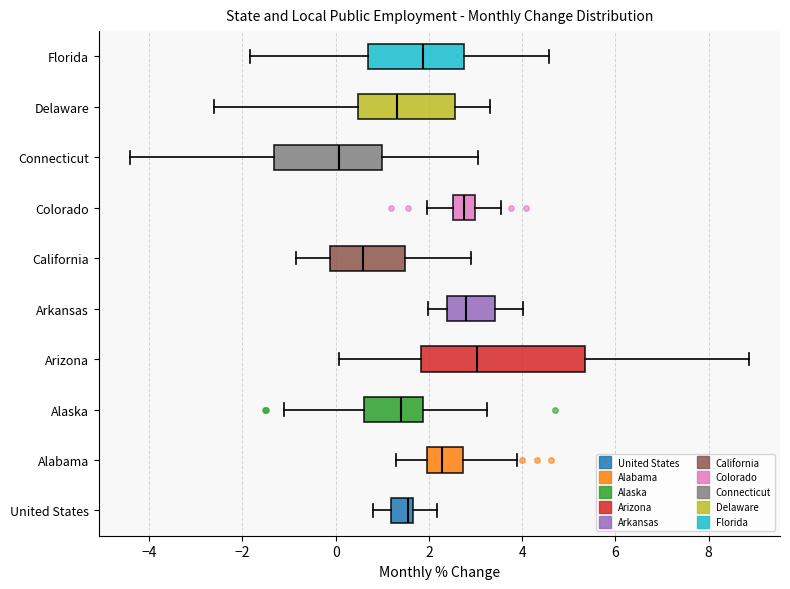

Reading bottom to top, transcribe this box plot: for each box, give where its median line is, the range the box spans, and where its two whiskers end, as read against the x-axis. The values are not printed on the chart, so give them approximately, as read against the axis.

United States: median 1.6 (just left of the box's right edge), box 1.2 to 1.6, whiskers 0.8 to 2.2
Alabama: median 2.2, box 2.0 to 2.8, whiskers 1.2 to 3.8
Alaska: median 1.4, box 0.6 to 1.8, whiskers -1.2 to 3.2
Arizona: median 3.0, box 1.8 to 5.4, whiskers 0.0 to 8.8
Arkansas: median 2.8, box 2.4 to 3.4, whiskers 2.0 to 4.0
California: median 0.6, box -0.2 to 1.4, whiskers -0.8 to 3.0
Colorado: median 2.8, box 2.6 to 3.0, whiskers 2.0 to 3.6
Connecticut: median 0.0, box -1.4 to 1.0, whiskers -4.4 to 3.0
Delaware: median 1.4, box 0.4 to 2.6, whiskers -2.6 to 3.4
Florida: median 1.8, box 0.6 to 2.8, whiskers -1.8 to 4.6